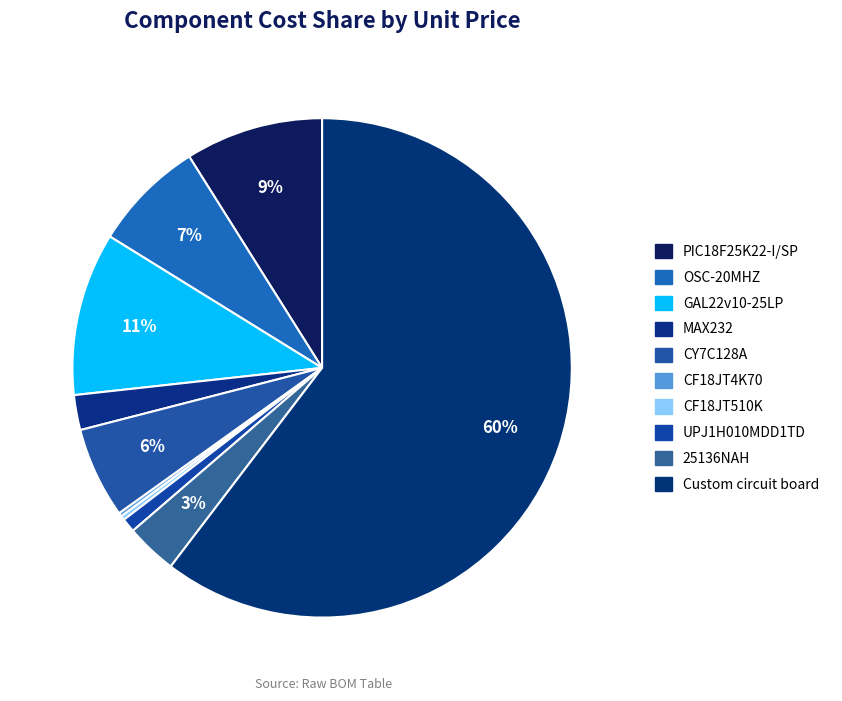

Rank the categories by value from lowest to highest.

CF18JT4K70, CF18JT510K, UPJ1H010MDD1TD, MAX232, 25136NAH, CY7C128A, OSC-20MHZ, PIC18F25K22-I/SP, GAL22v10-25LP, Custom circuit board